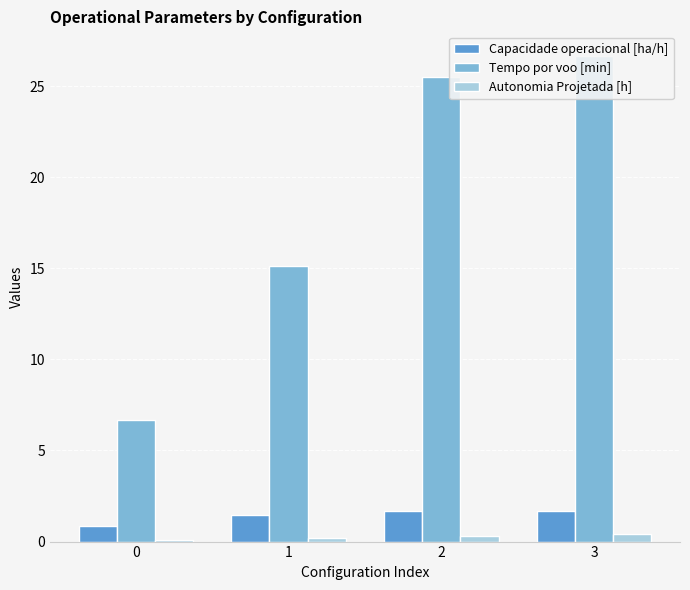

Are the bars horizontal?

No